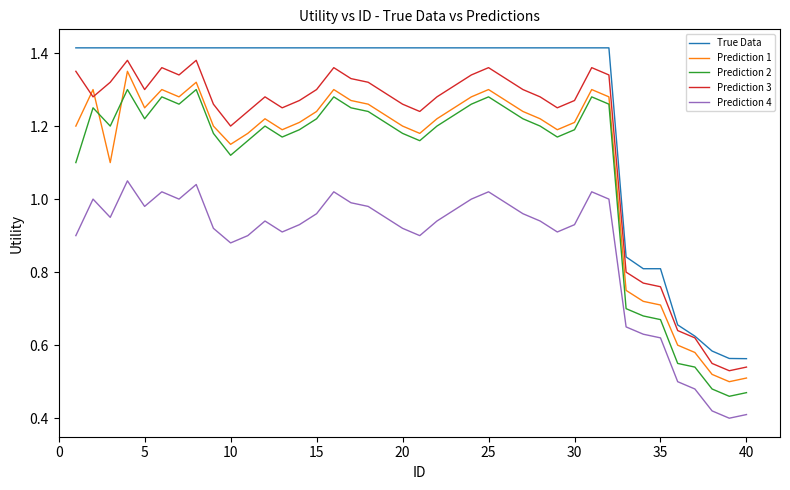

After their last crossing, which series has the higher values: Prediction 1 or Prediction 3?

Prediction 3